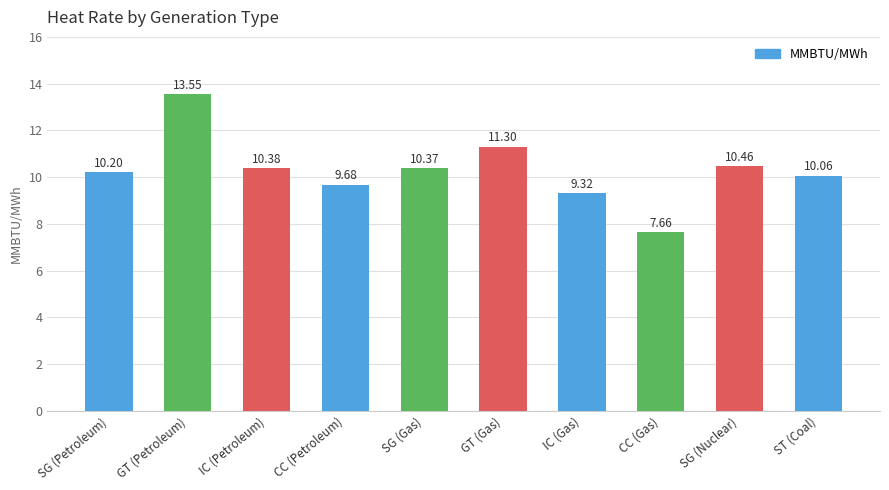

What is the difference between the values at GT (Petroleum) and SG (Nuclear)?

3.1